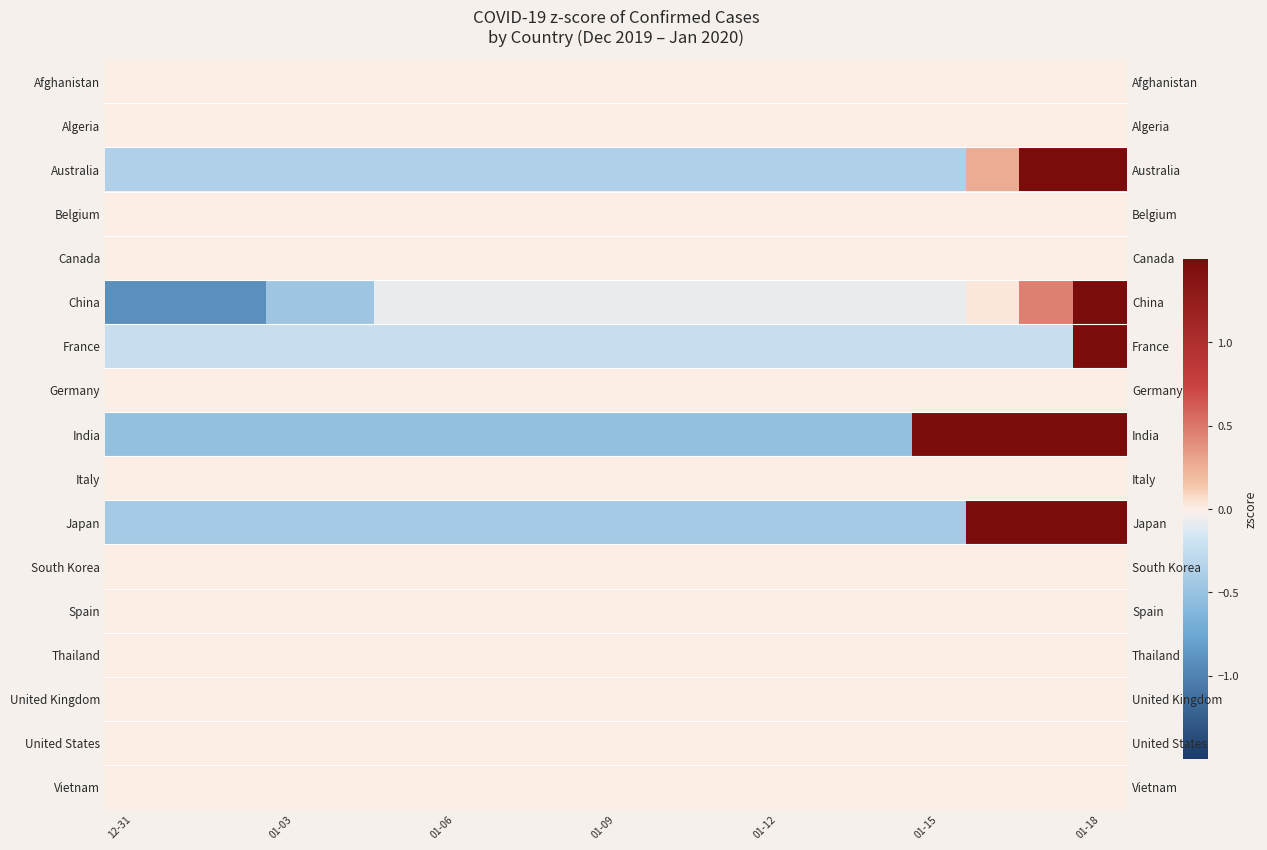

What is the total value across all series at 11?

-1.6